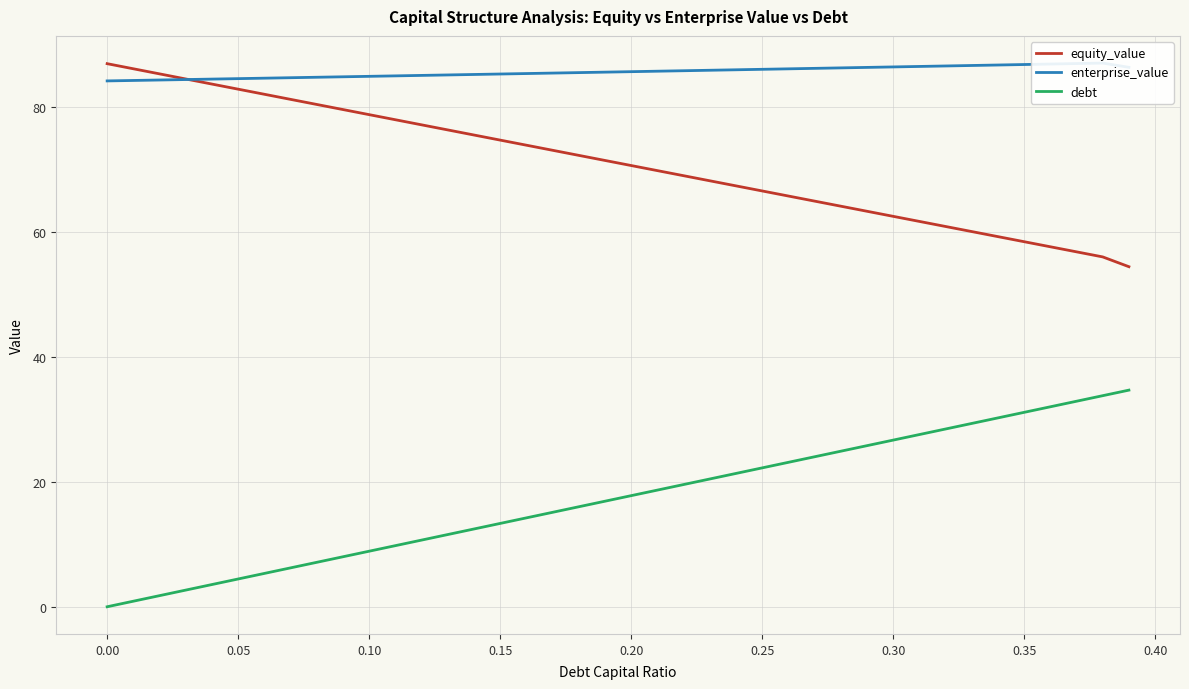

What is the highest value of the equity_value series?

86.9